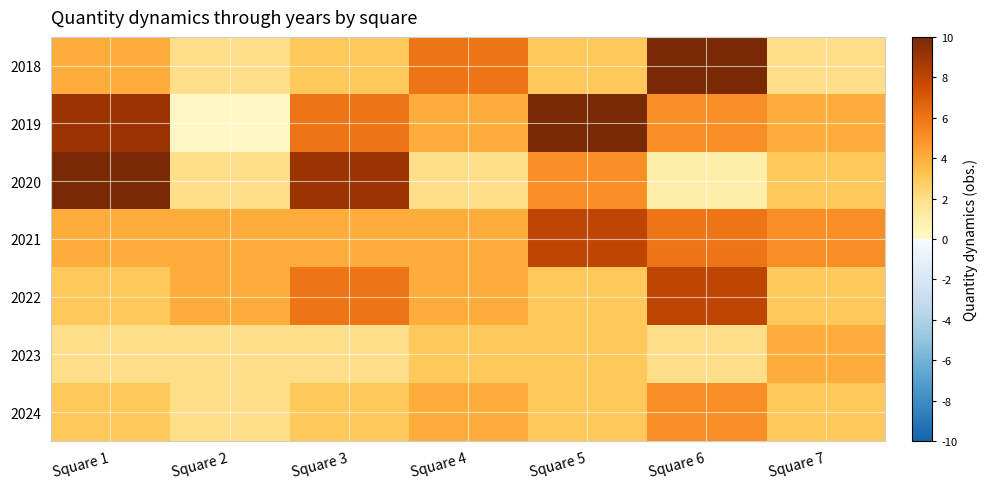

Reading left to right, what are all the values shown in this chart?

2018: Square 1=4	Square 2=2	Square 3=3	Square 4=6	Square 5=3	Square 6=10	Square 7=2
2019: Square 1=9	Square 2=0	Square 3=6	Square 4=4	Square 5=10	Square 6=5	Square 7=4
2020: Square 1=10	Square 2=2	Square 3=9	Square 4=2	Square 5=5	Square 6=1	Square 7=3
2021: Square 1=4	Square 2=4	Square 3=4	Square 4=4	Square 5=8	Square 6=6	Square 7=5
2022: Square 1=3	Square 2=4	Square 3=6	Square 4=4	Square 5=3	Square 6=8	Square 7=3
2023: Square 1=2	Square 2=2	Square 3=2	Square 4=3	Square 5=3	Square 6=2	Square 7=4
2024: Square 1=3	Square 2=2	Square 3=3	Square 4=4	Square 5=3	Square 6=5	Square 7=3